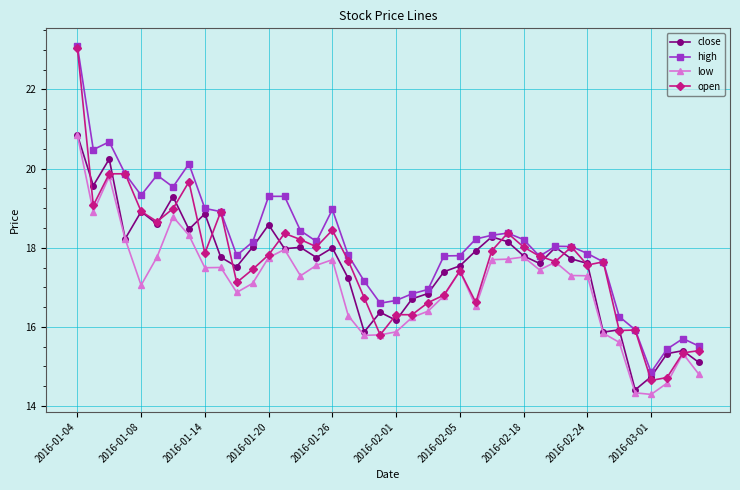

What is the value of the low point at the 9th from the left?

17.5